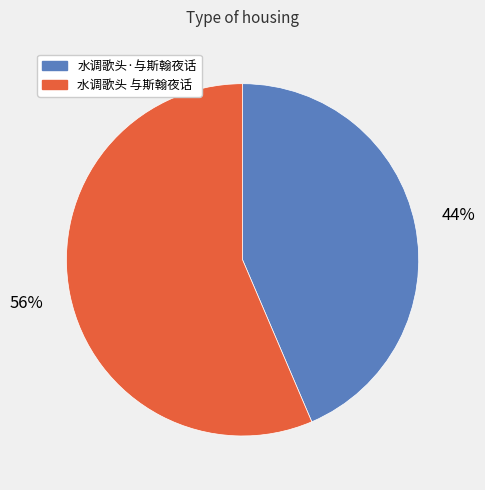

Rank the categories by value from lowest to highest.

水调歌头·与斯翰夜话, 水调歌头 与斯翰夜话